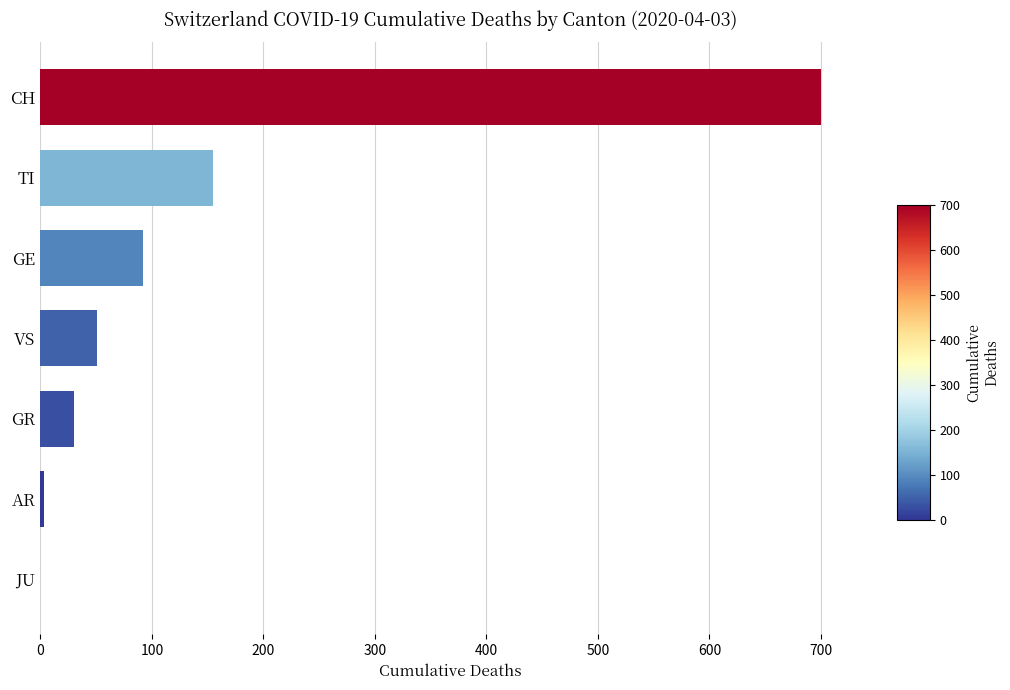

True or false: the data shows 51 at VS.

True